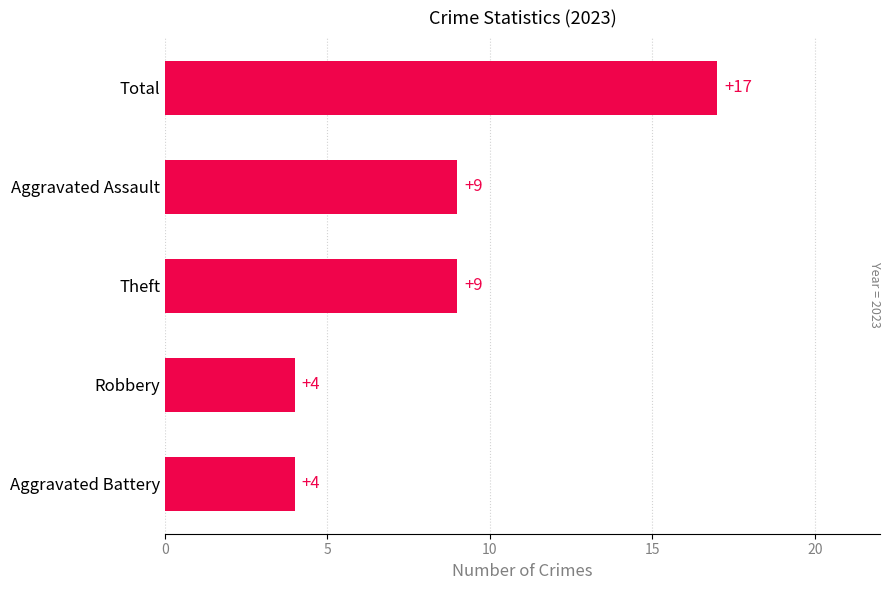

What is the average value?

9